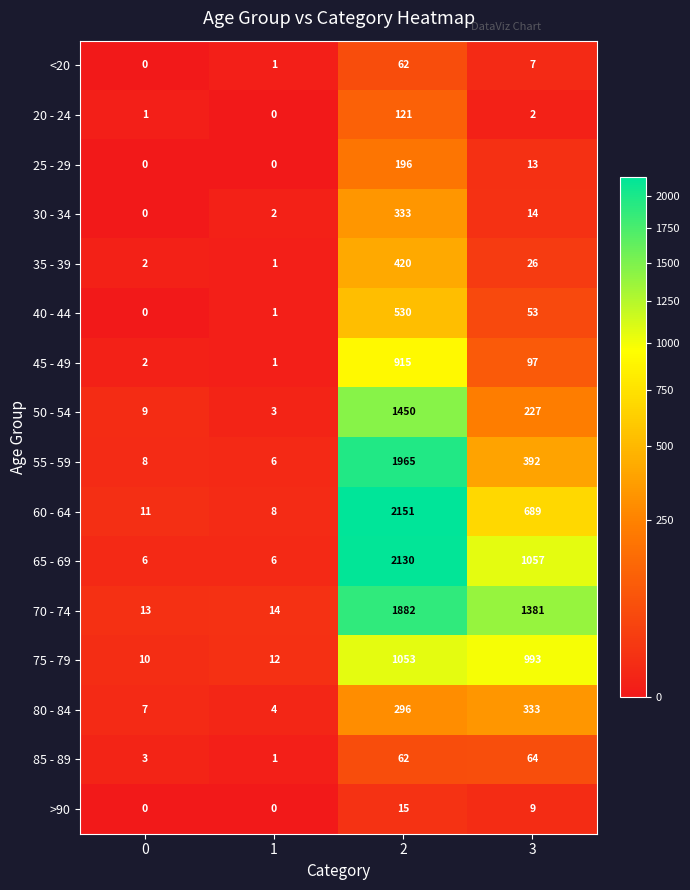

What is the difference between the highest and lowest values at 1?

14